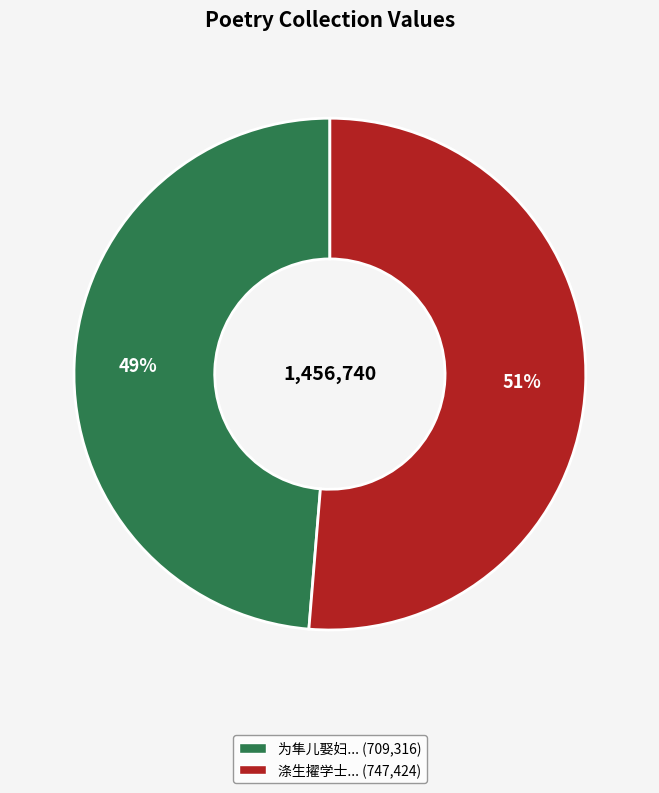

Does any single category account for the majority?

Yes